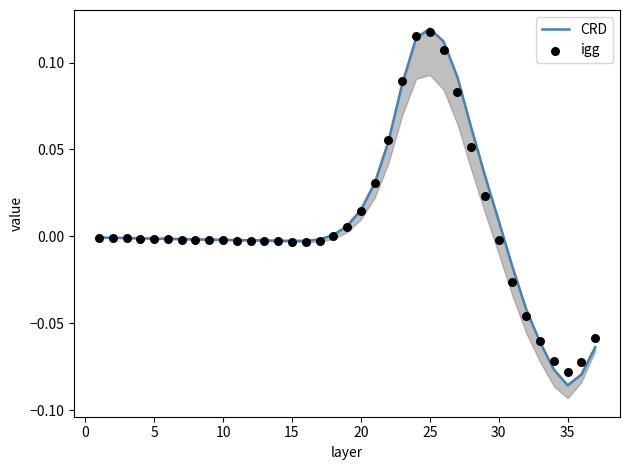

Which series has the widest spread of Y values?

CRD